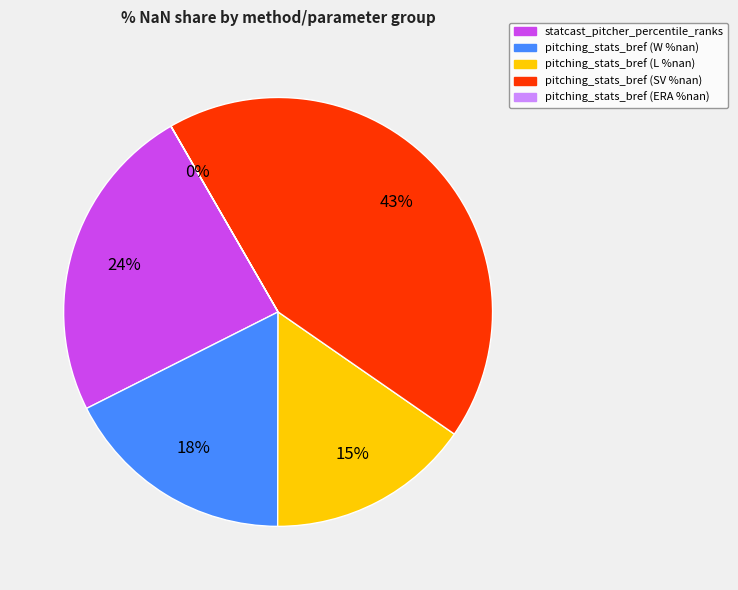

Is there a majority slice in this chart?

No